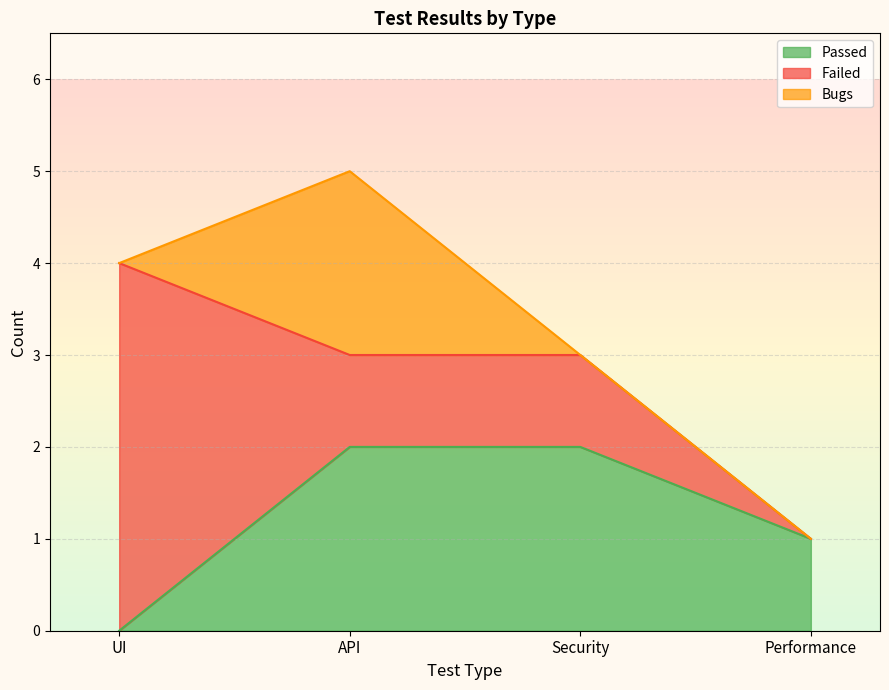

Is it true that Bugs equals 0 at Performance?

True